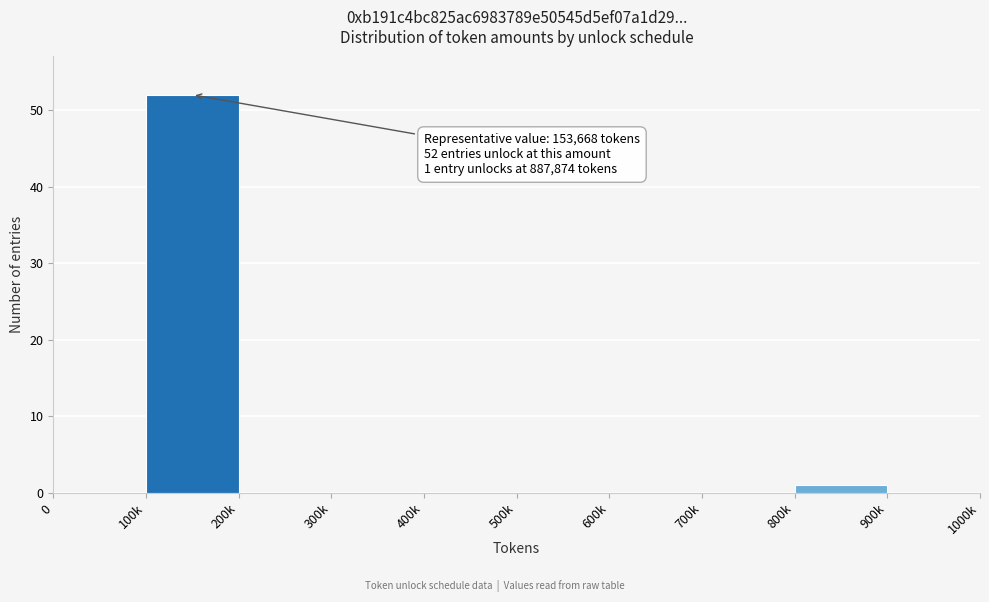

Reading left to right, what are all the values shown in this chart?

0=0	100k=52	200k=0	300k=0	400k=0	500k=0	600k=0	700k=0	800k=1	900k=0